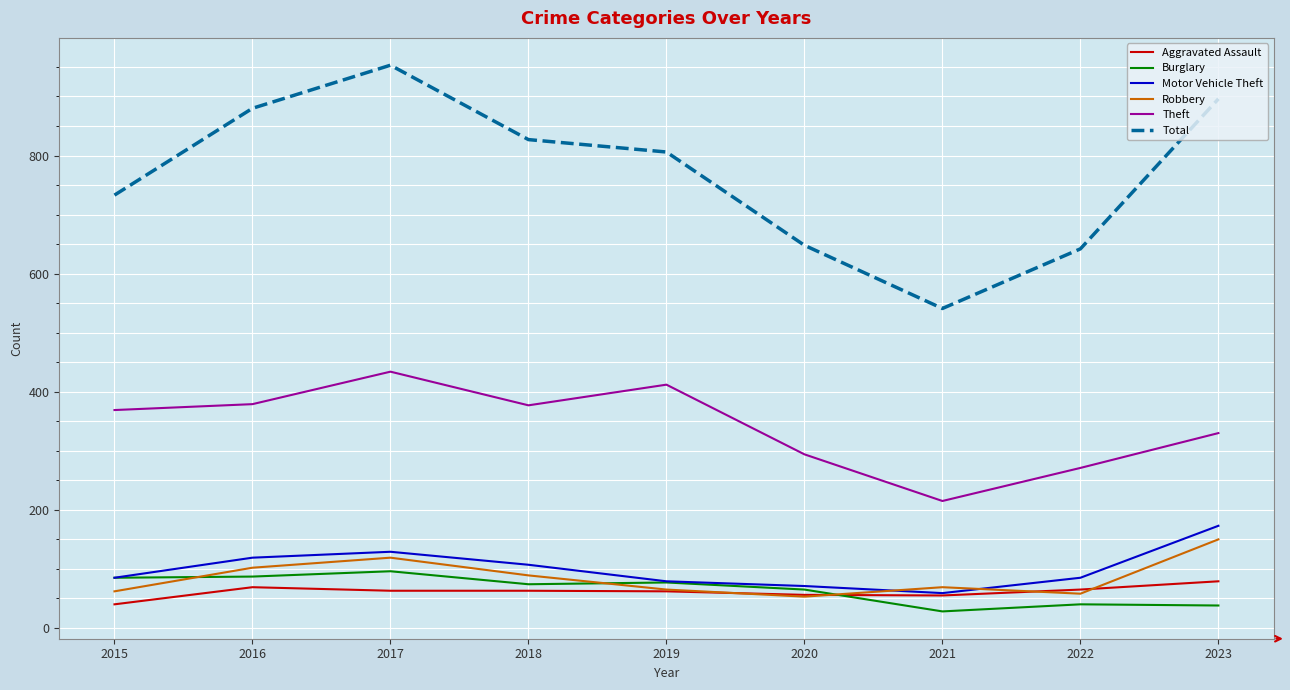

What is the total value across all series at 2023?

1666